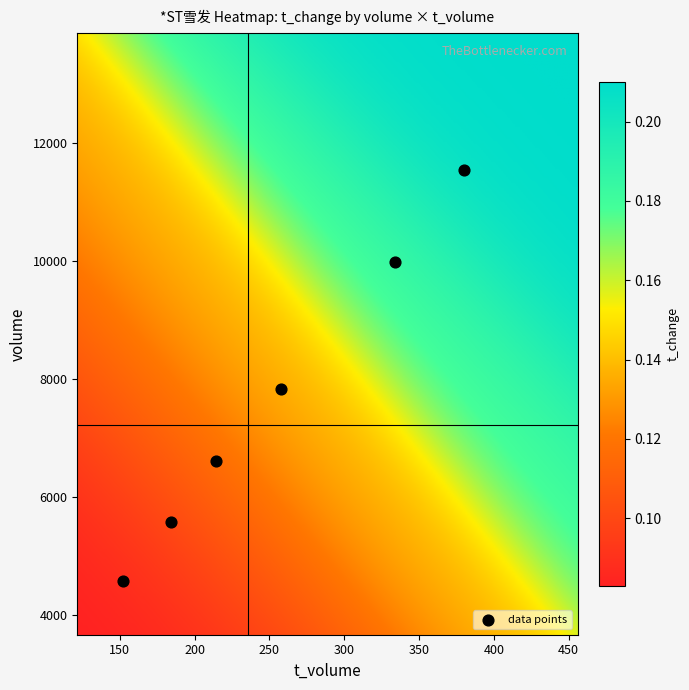

What Y value in the scatter plot is closest to 8070?

7840